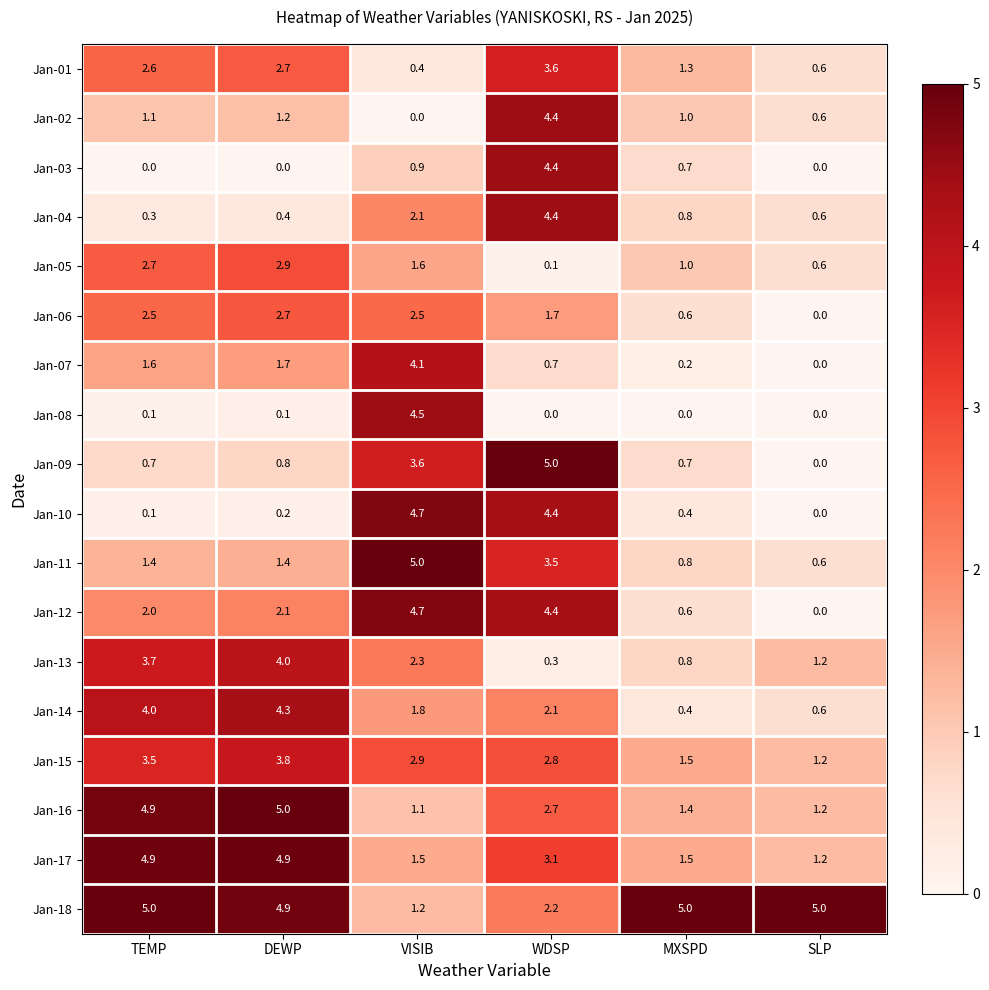

Which series has the largest total across all categories?

Jan-18